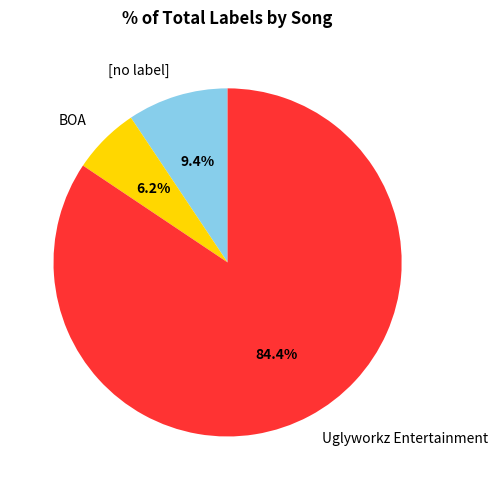

Which slice is the largest?

Uglyworkz Entertainment